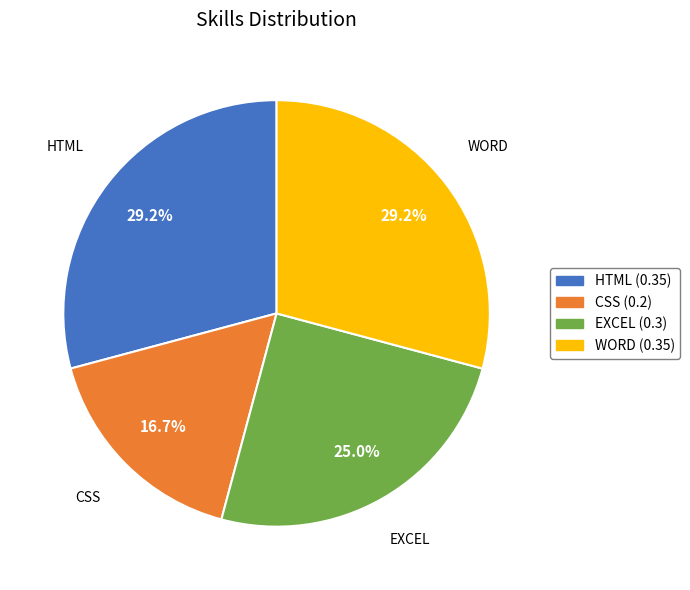

Is there a majority slice in this chart?

No